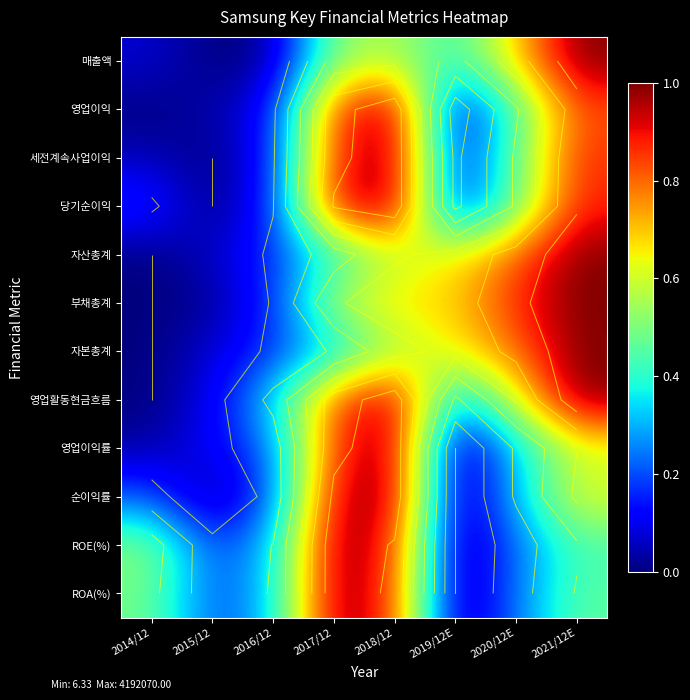

What is the spread (max minus min) of values at 2019/12E?

0.7